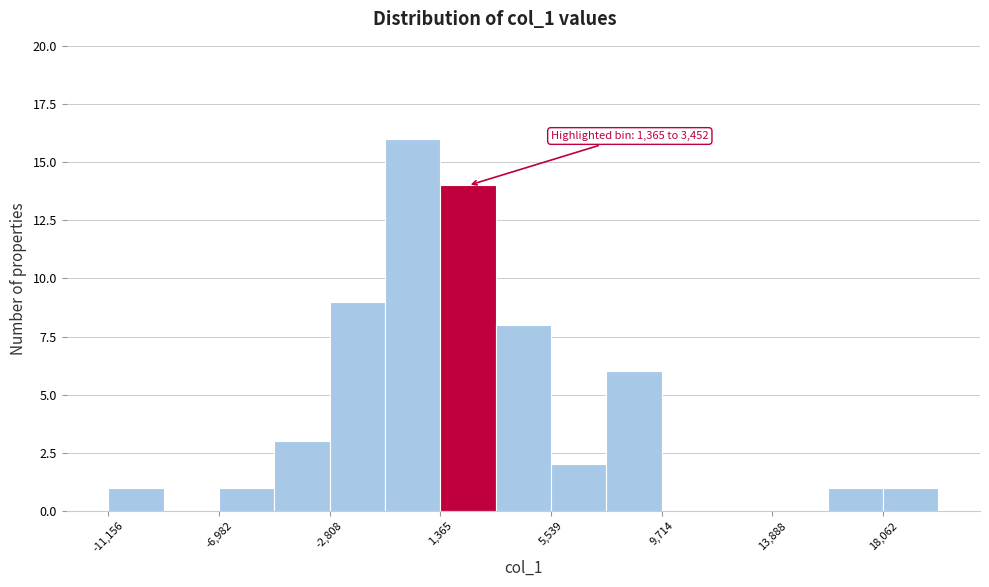

Which range on the x-axis has the tallest bar?

-500 to 1500